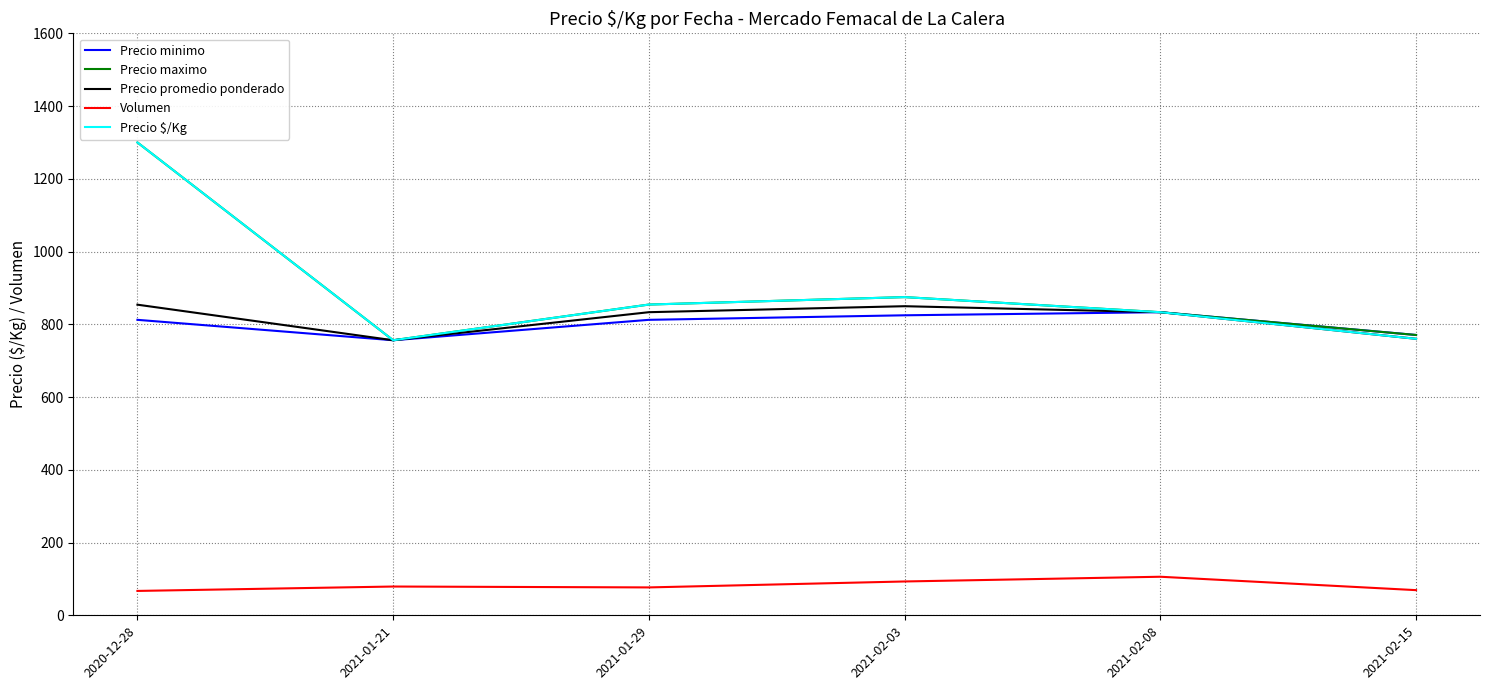

In Volumen, how many points are lower than both neighbors (excluding endpoints)?

1